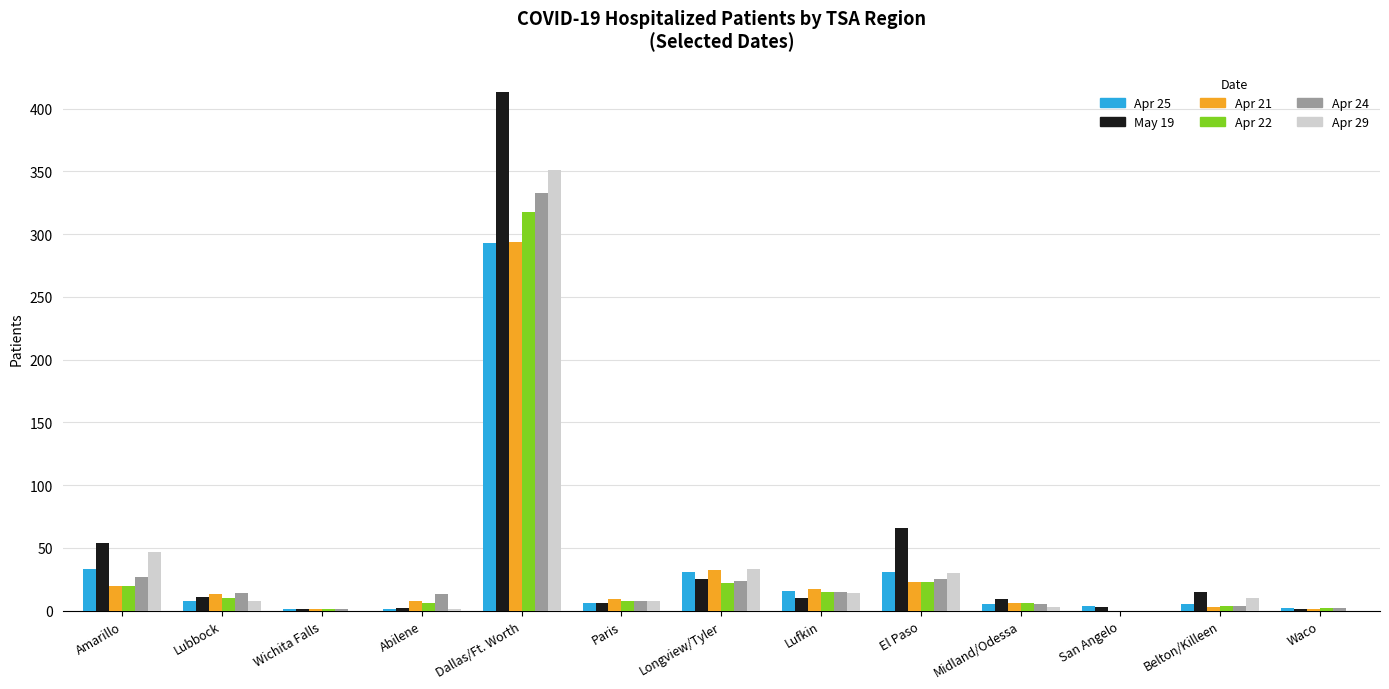

At which category is the sum across all series the highest?

Dallas/Ft. Worth